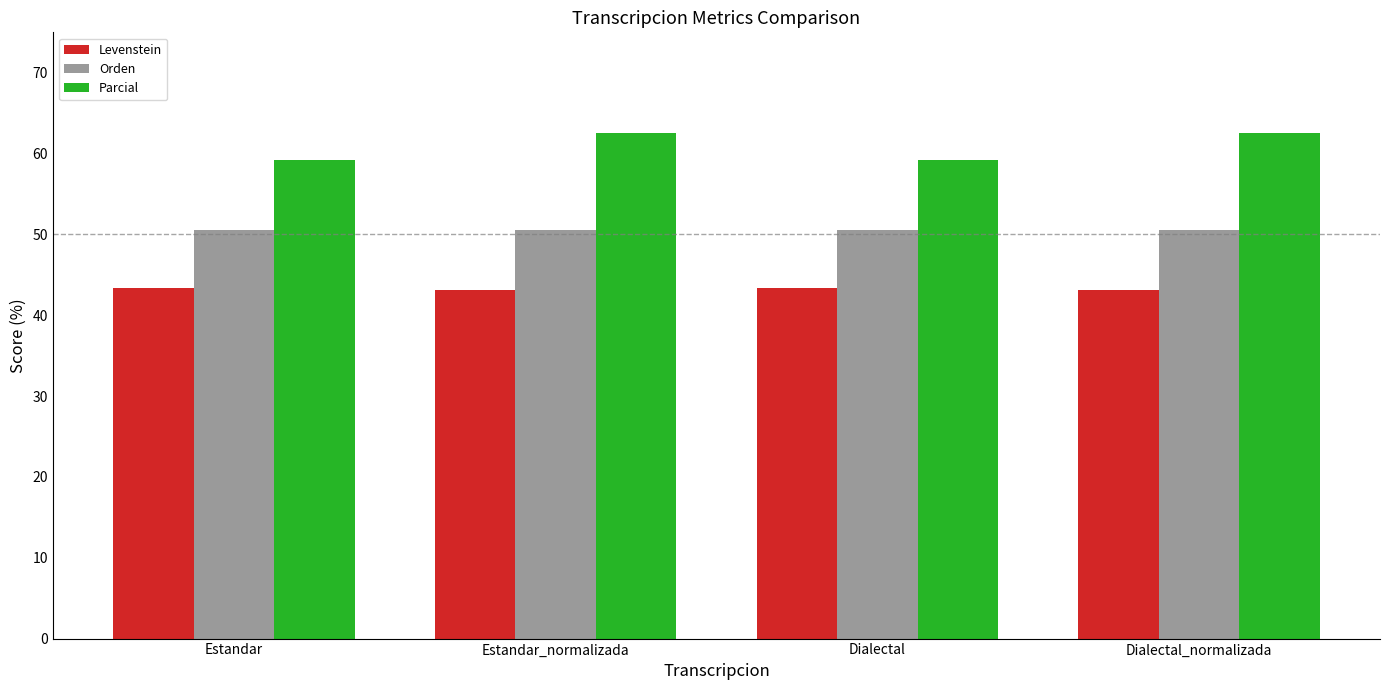

What is the minimum value shown in the chart?

43.1